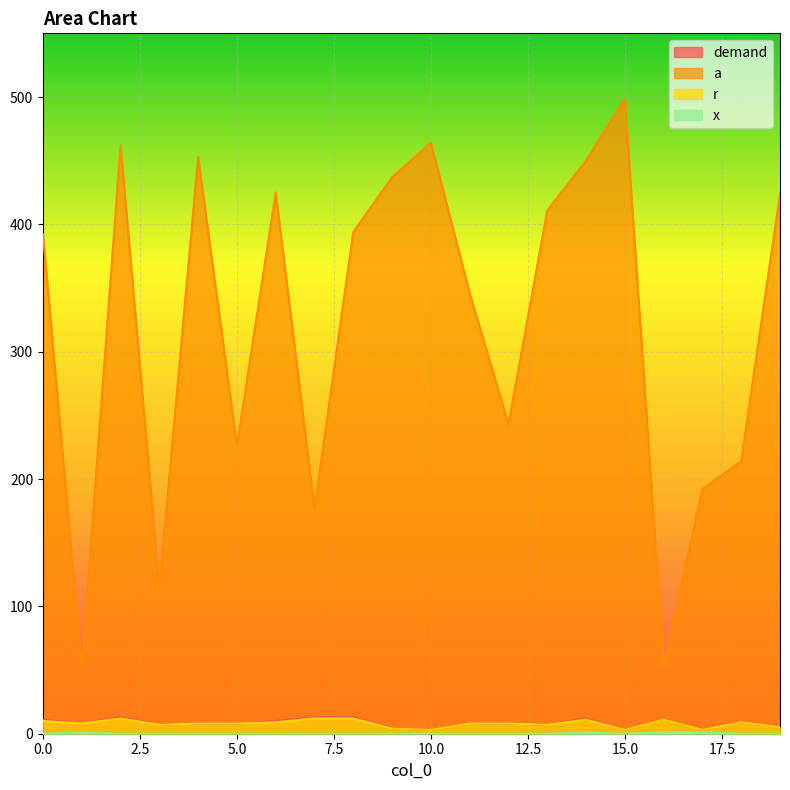

What is the difference between the highest and lowest values at 6?

425